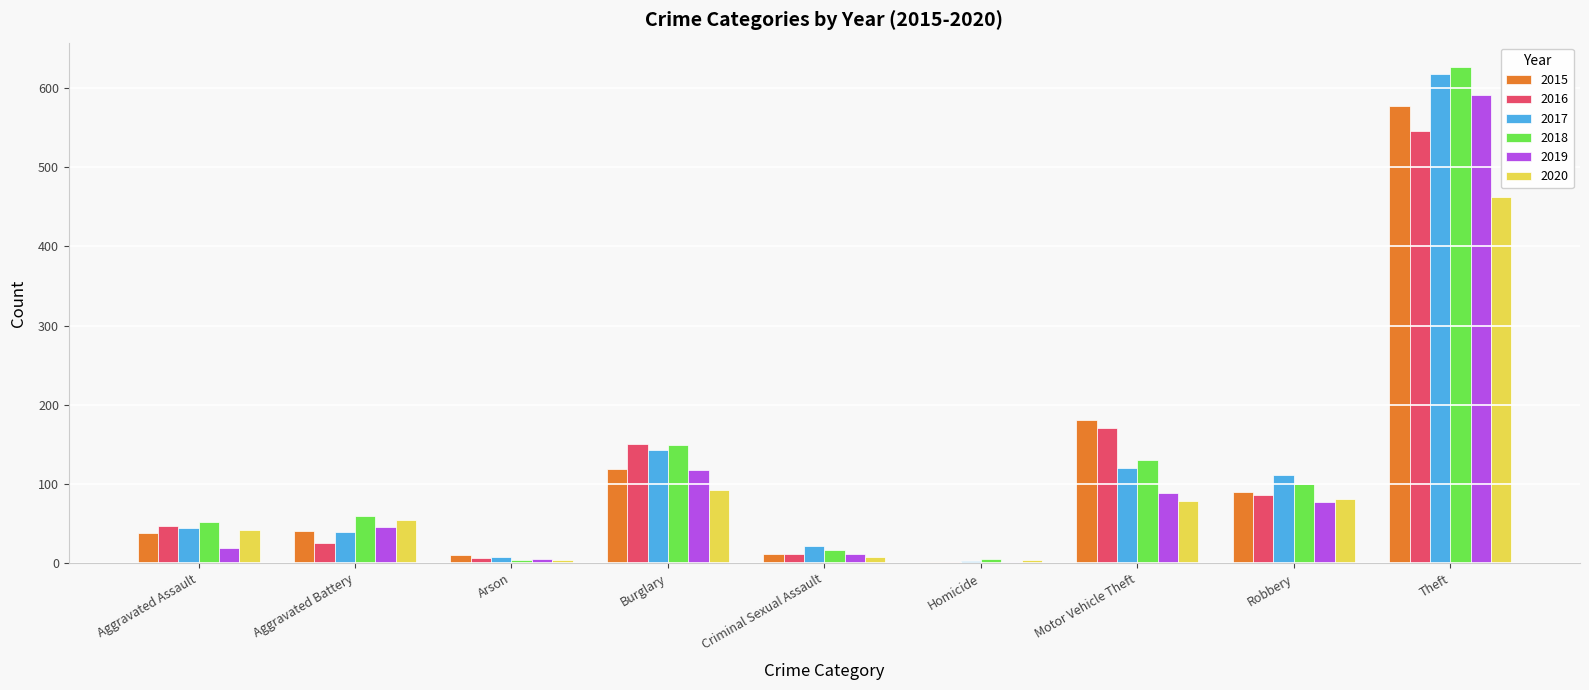

What is the average value of the 2018 series?

127